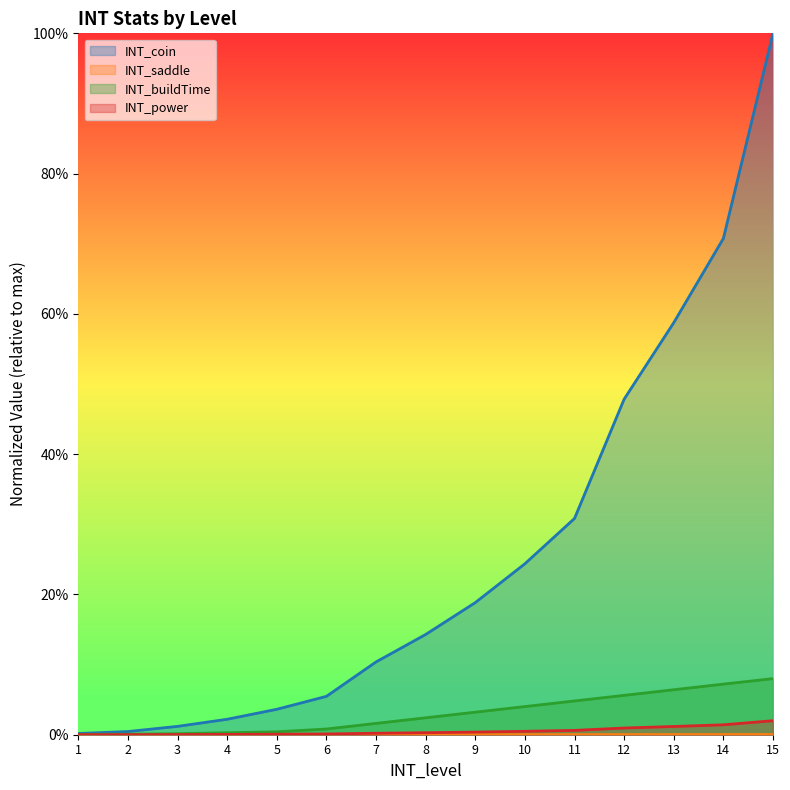

How many lines are shown in the chart?

4